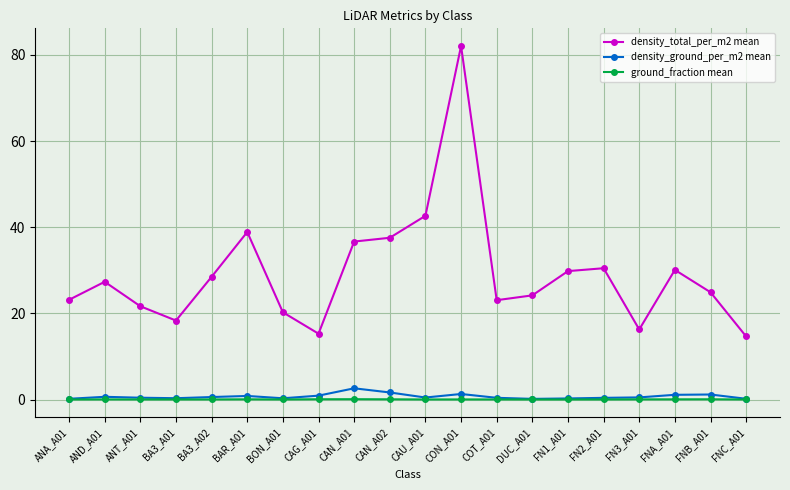

At which category is the sum across all series the highest?

CON_A01